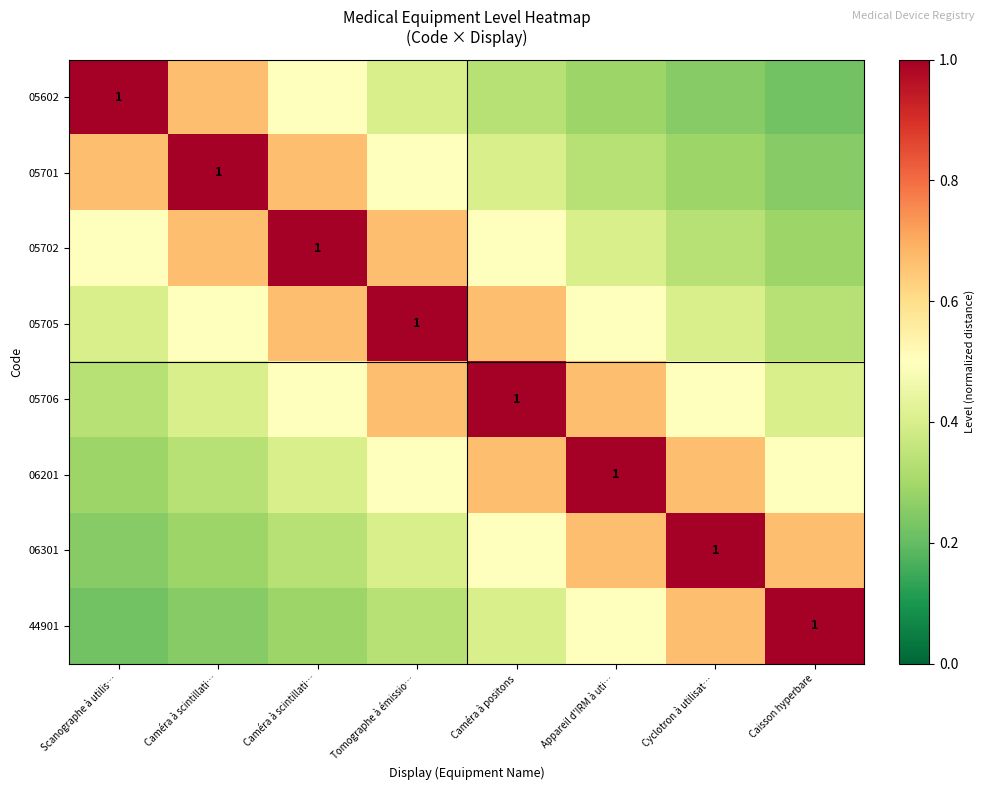

What is the greatest value displayed?

1.0